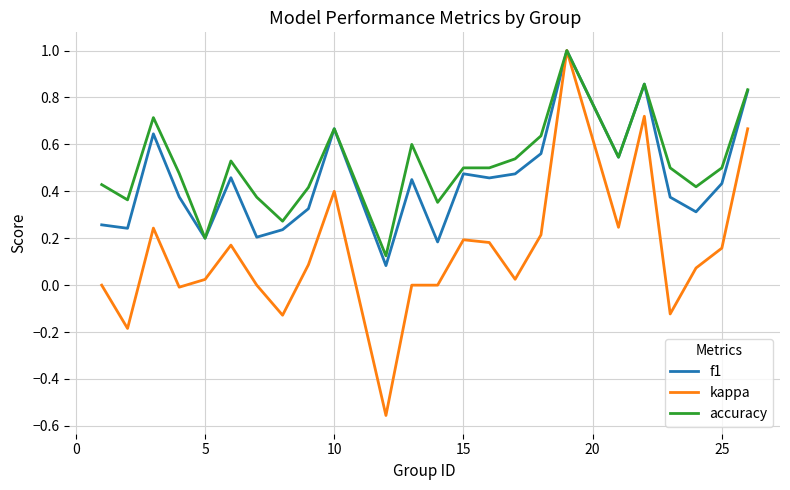

What is the maximum value shown in the chart?

1.0